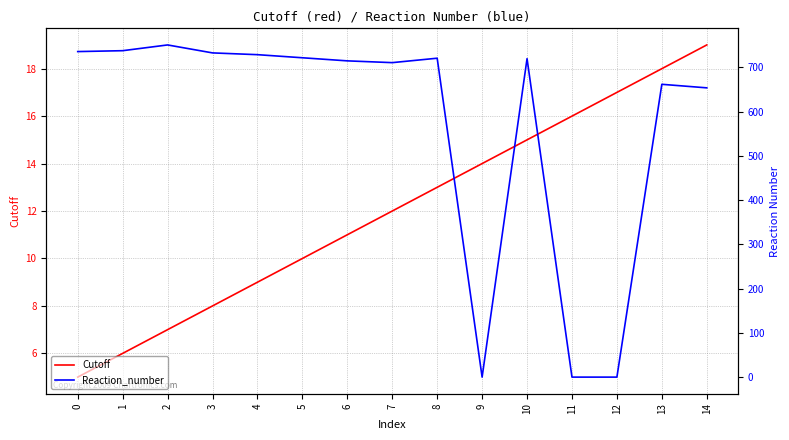

Does the chart have visible grid lines?

Yes